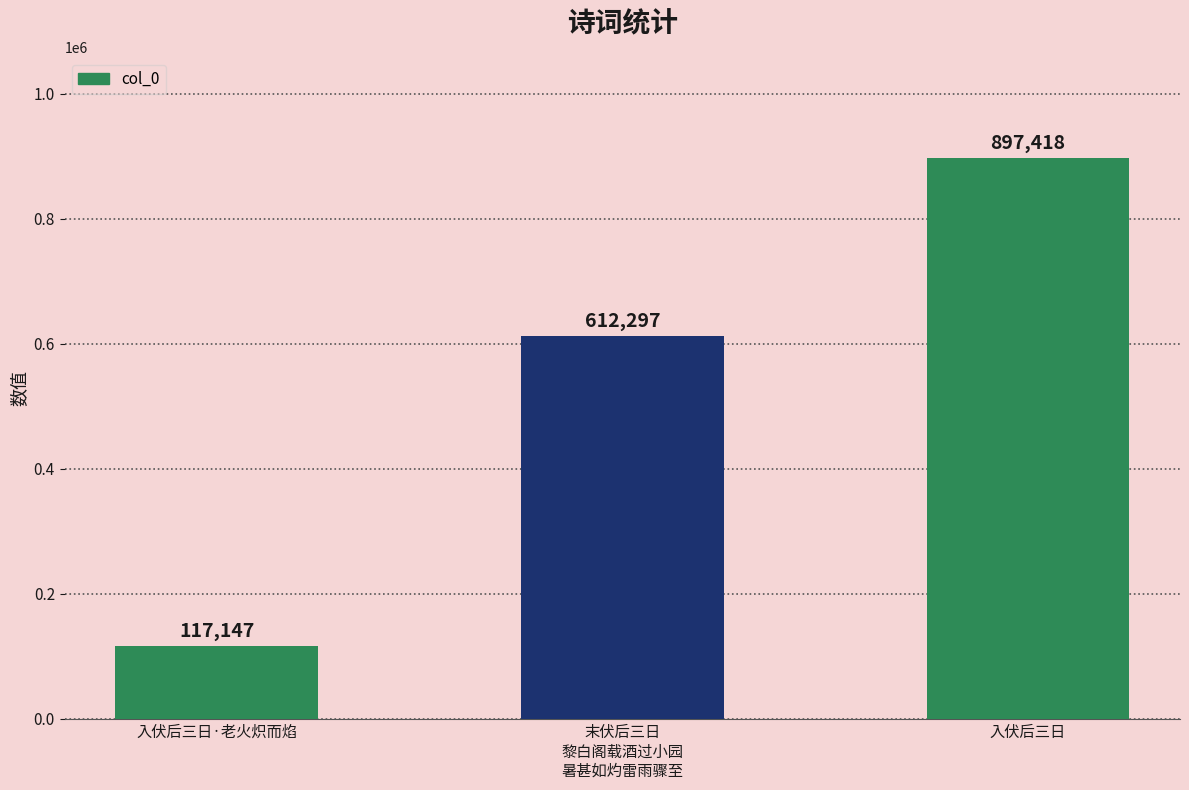

Does the chart contain any negative values?

No